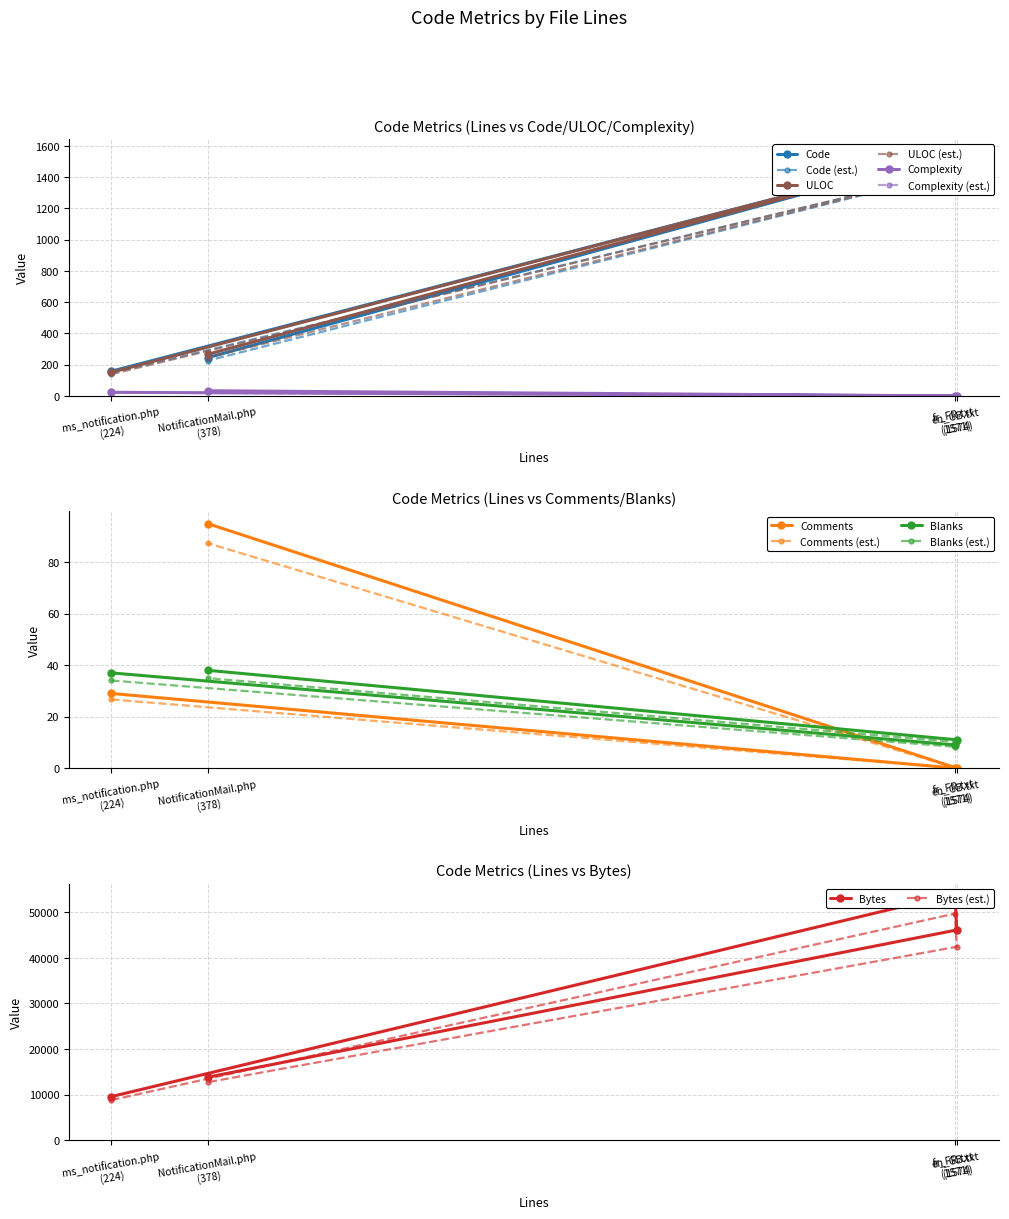

What is the value of the Complexity point at the 2nd from the left?

33.0